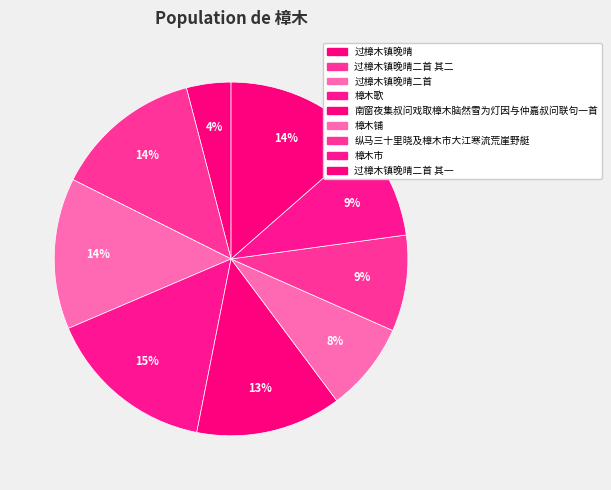

What is the smallest slice in the pie chart?

过樟木镇晚晴